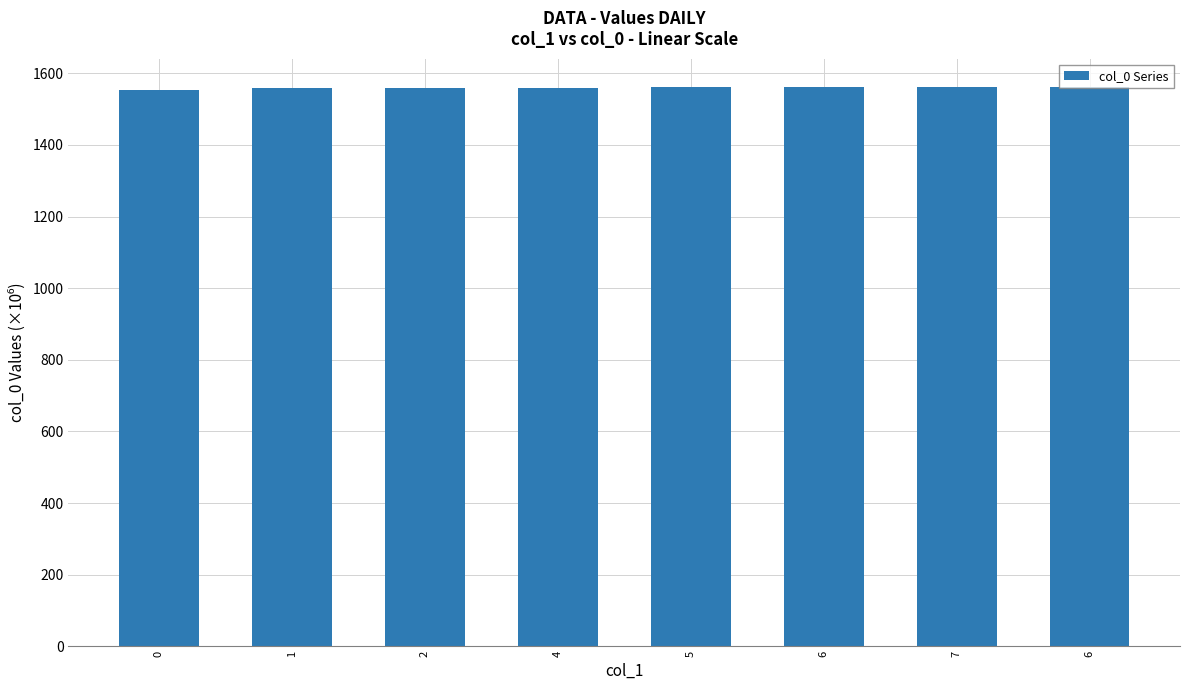

Is it true that the value at 6 is 2424.7?

False